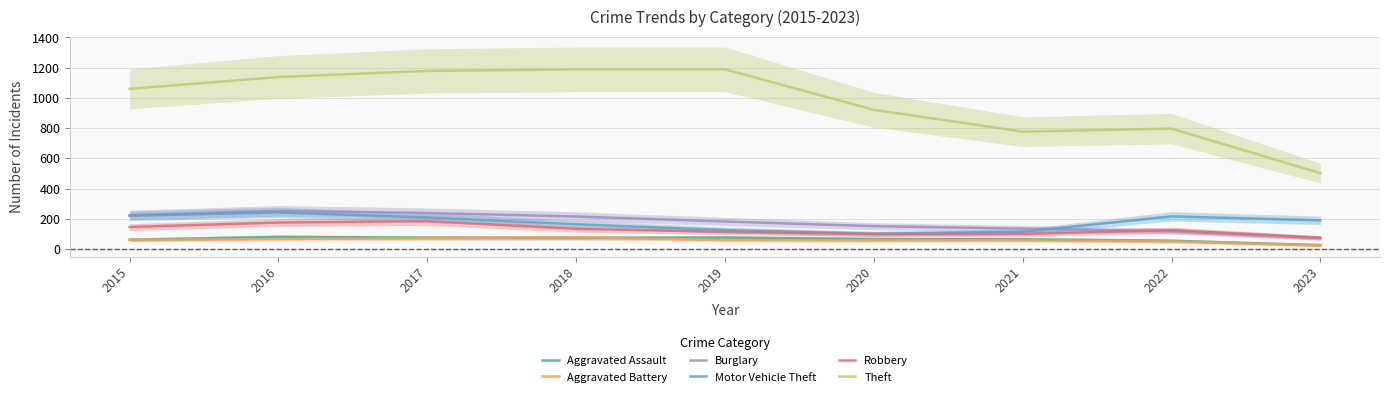

True or false: Motor Vehicle Theft has more than 0 points higher than both neighbors.

True